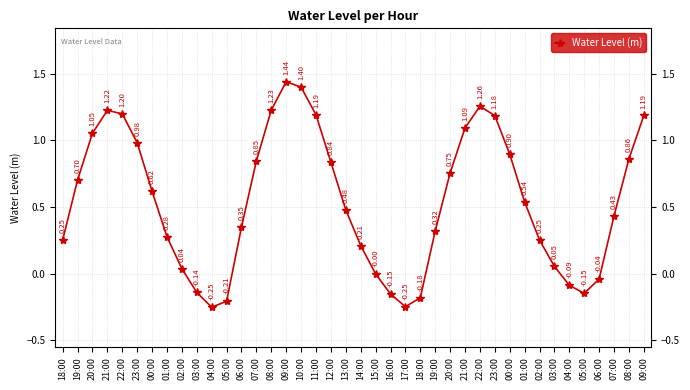

How many lines are shown in the chart?

1